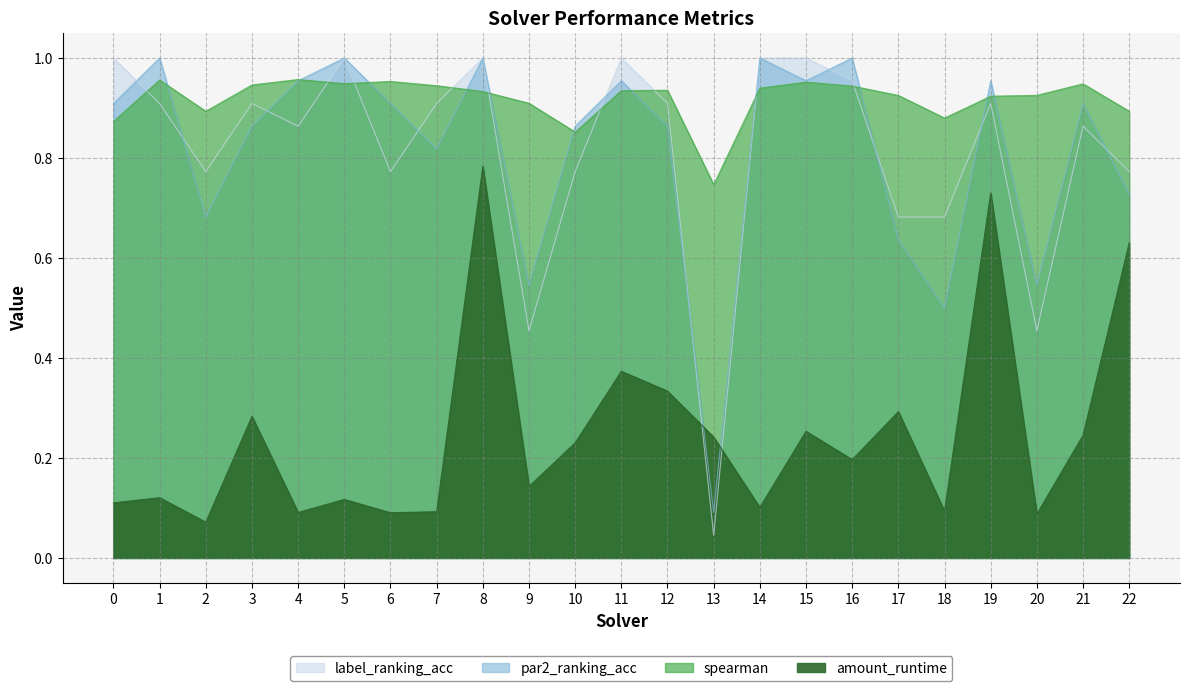

Between 22 and 0, which is larger?

22